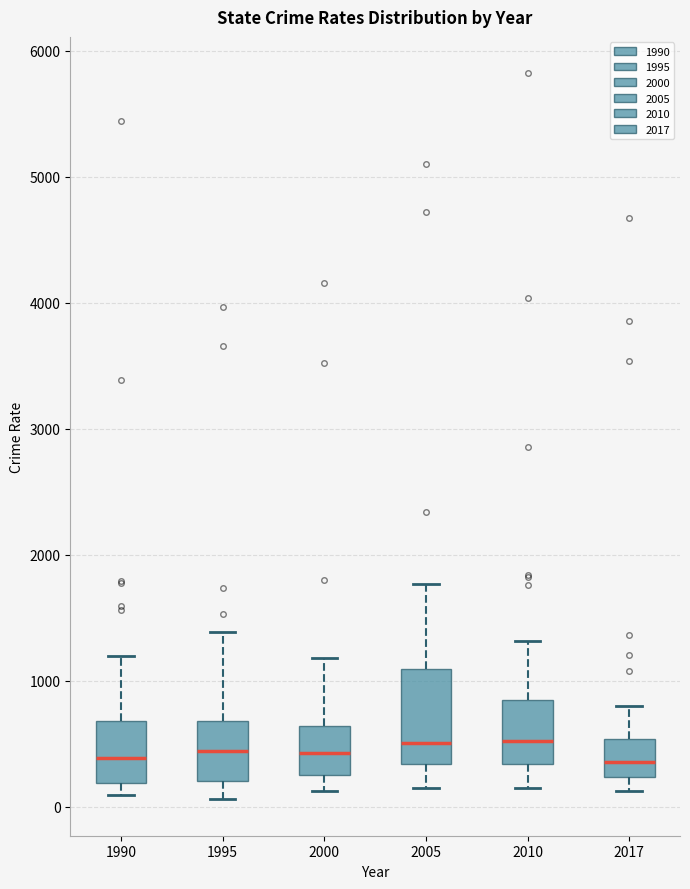

Which box is the tallest, from its lower edge to its upper edge?

2005